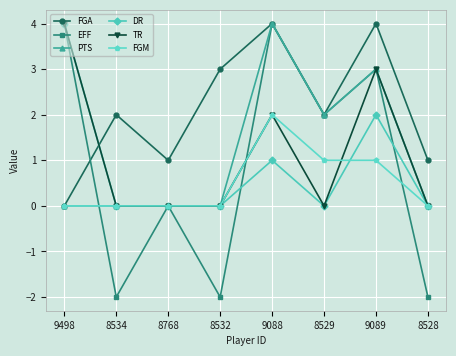

Where does the EFF series first go above 2?

9498